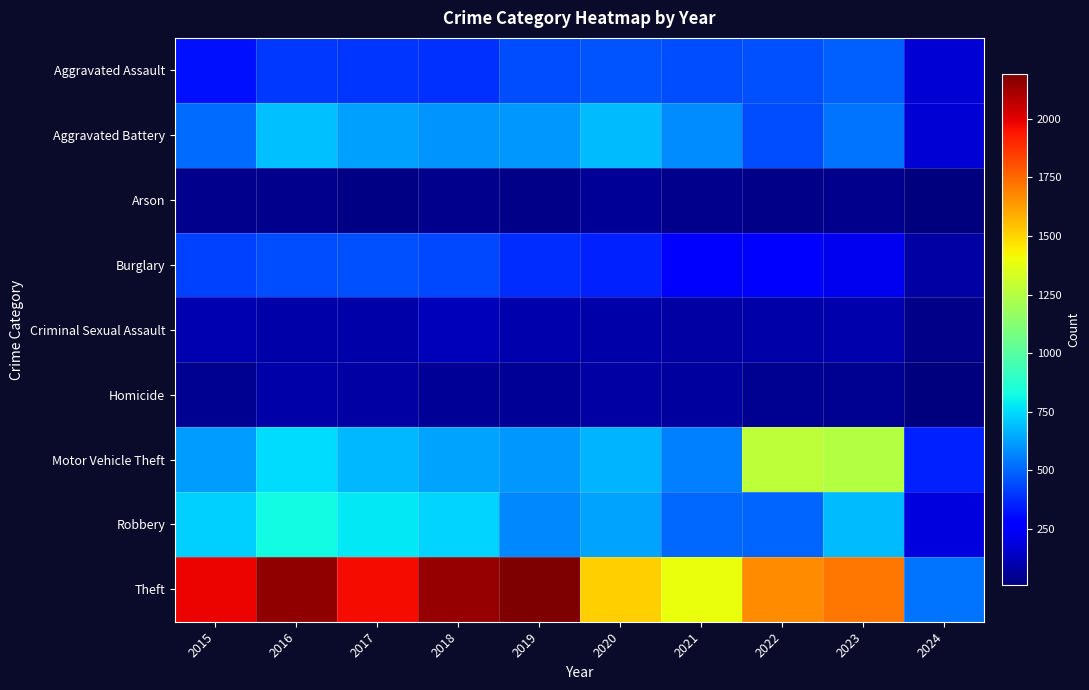

Reading left to right, list all the values displayed in this chart.

Aggravated Assault: 2015=323	2016=402	2017=396	2018=392	2019=452	2020=466	2021=452	2022=458	2023=488	2024=171
Aggravated Battery: 2015=515	2016=691	2017=623	2018=600	2019=608	2020=686	2021=587	2022=446	2023=530	2024=175
Arson: 2015=35	2016=40	2017=23	2018=37	2019=32	2020=55	2021=43	2022=31	2023=39	2024=9
Burglary: 2015=421	2016=451	2017=453	2018=443	2019=383	2020=357	2021=280	2022=253	2023=224	2024=81
Criminal Sexual Assault: 2015=105	2016=87	2017=91	2018=123	2019=102	2020=89	2021=81	2022=93	2023=96	2024=33
Homicide: 2015=50	2016=87	2017=82	2018=56	2019=53	2020=81	2021=69	2022=49	2023=48	2024=13
Motor Vehicle Theft: 2015=614	2016=756	2017=680	2018=631	2019=611	2020=673	2021=560	2022=1272	2023=1245	2024=350
Robbery: 2015=726	2016=819	2017=780	2018=741	2019=577	2020=637	2021=506	2022=495	2023=690	2024=195
Theft: 2015=1981	2016=2148	2017=1968	2018=2140	2019=2190	2020=1512	2021=1392	2022=1664	2023=1720	2024=536